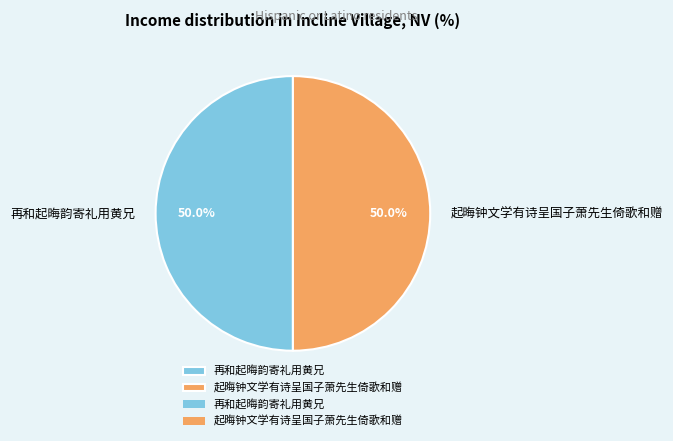

Is the sum of 起晦钟文学有诗呈国子萧先生倚歌和赠 and 再和起晦韵寄礼用黄兄 greater than half?

Yes